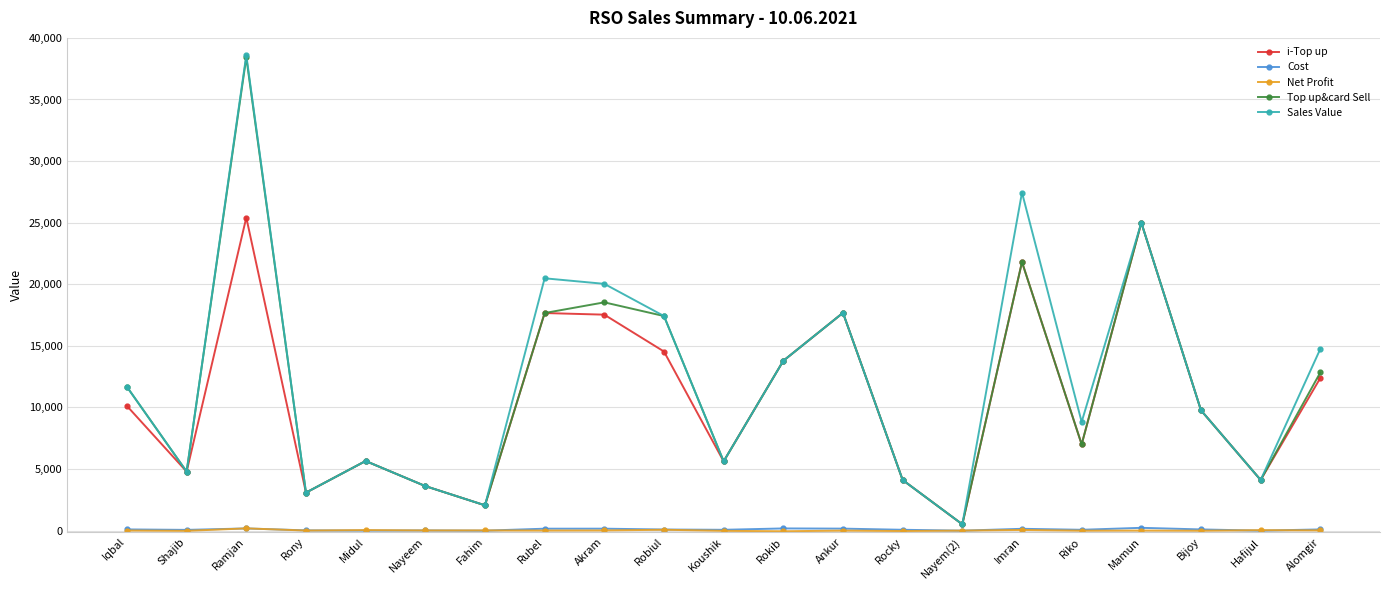

True or false: i-Top up has more than 0 interior local peaks.

True